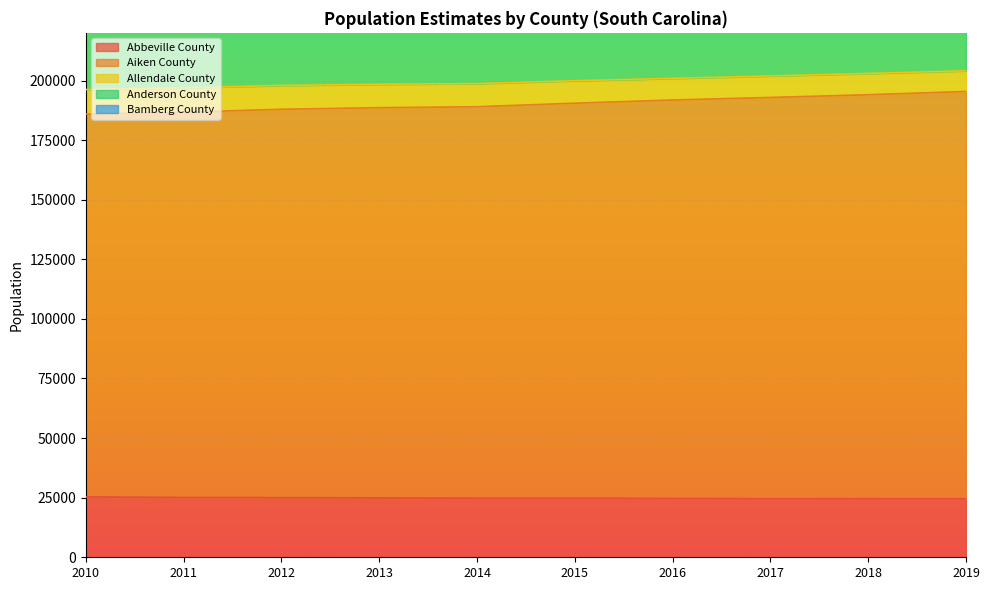

What is the difference between the highest and lowest values at 2016?

371821